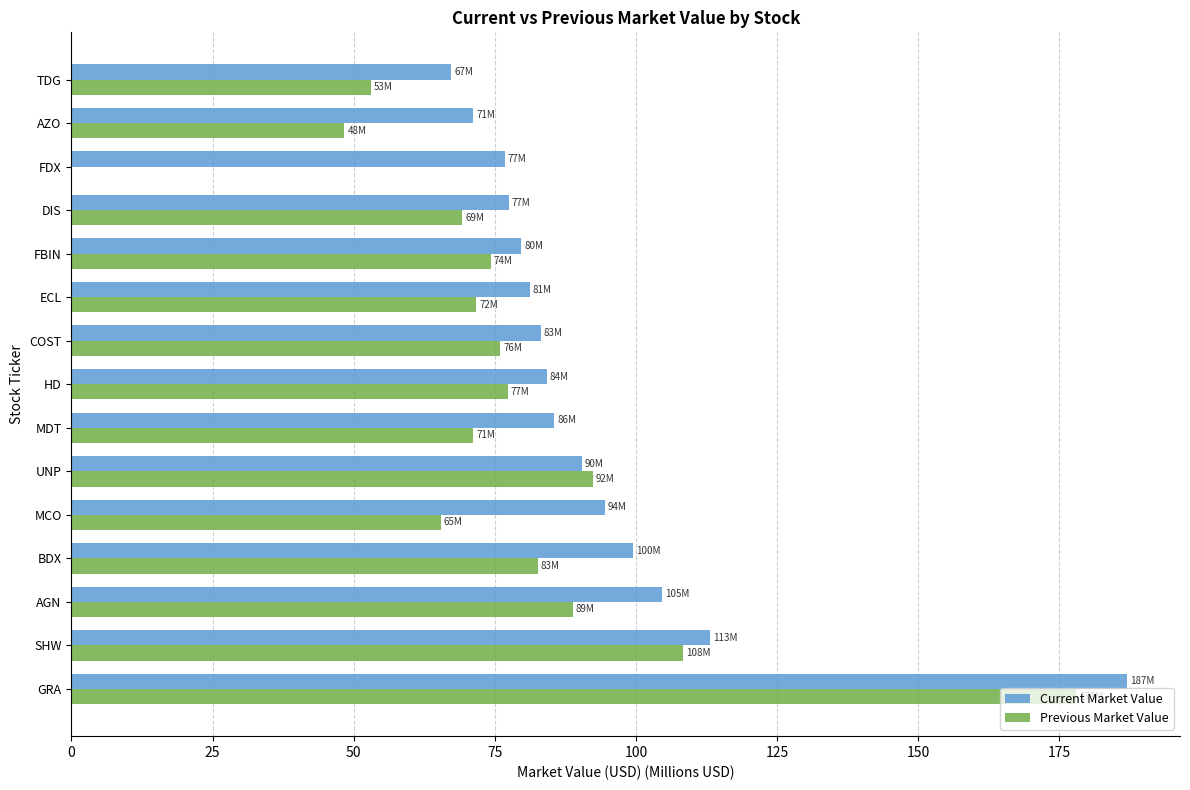

Which series has the largest range (max minus min)?

Previous Market Value